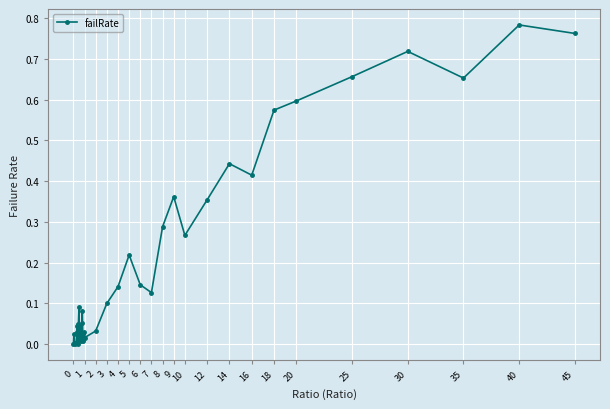

True or false: the data has more than 1 interior local peaks.

True